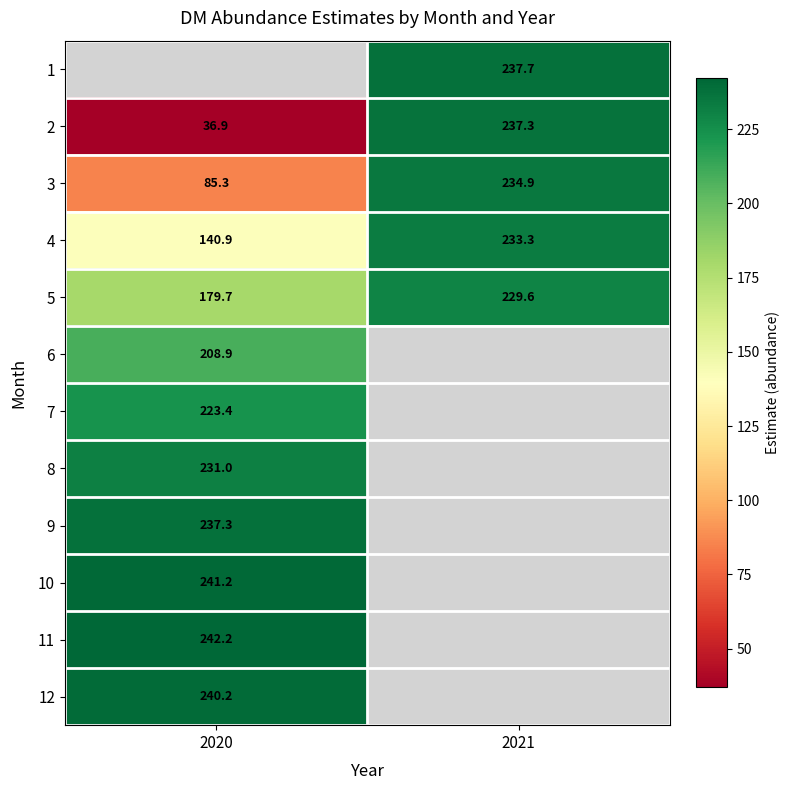

Is the value of 6 at 2020 greater than the value of 5 at 2021?

No